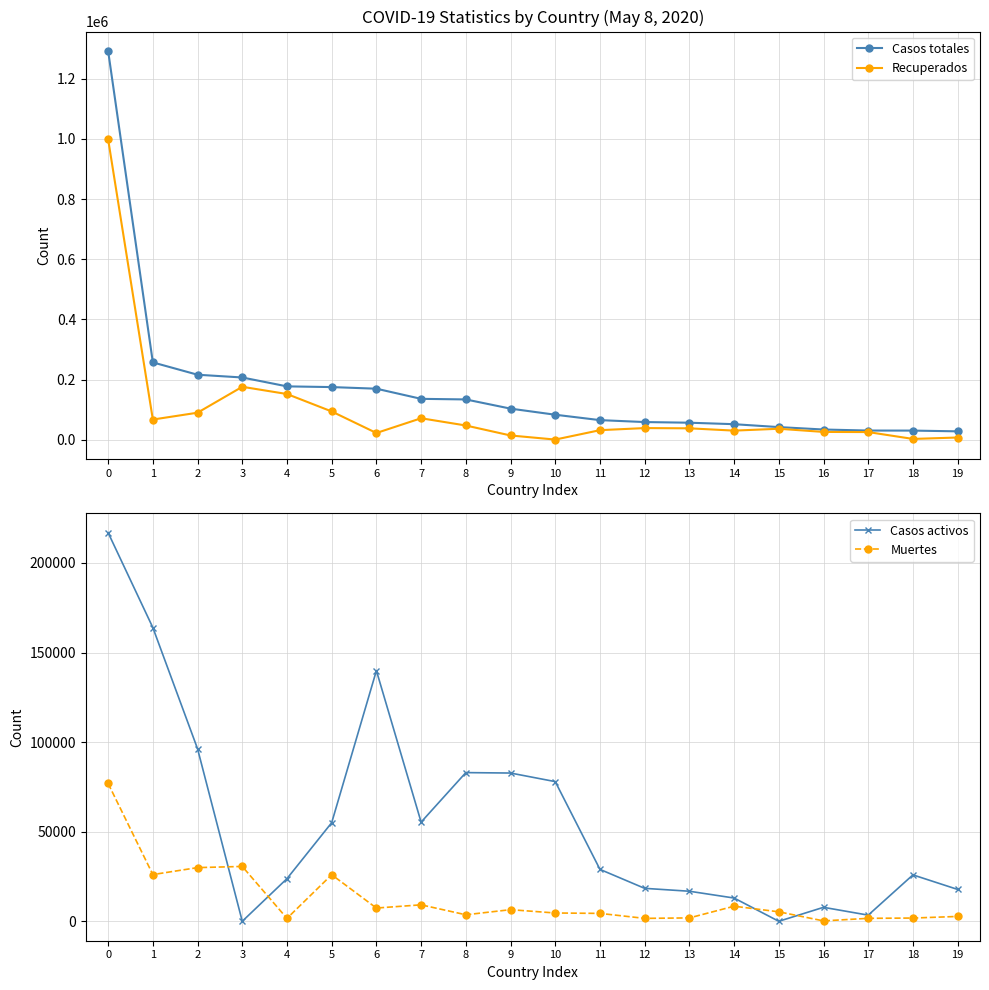

How many lines are shown in the chart?

4